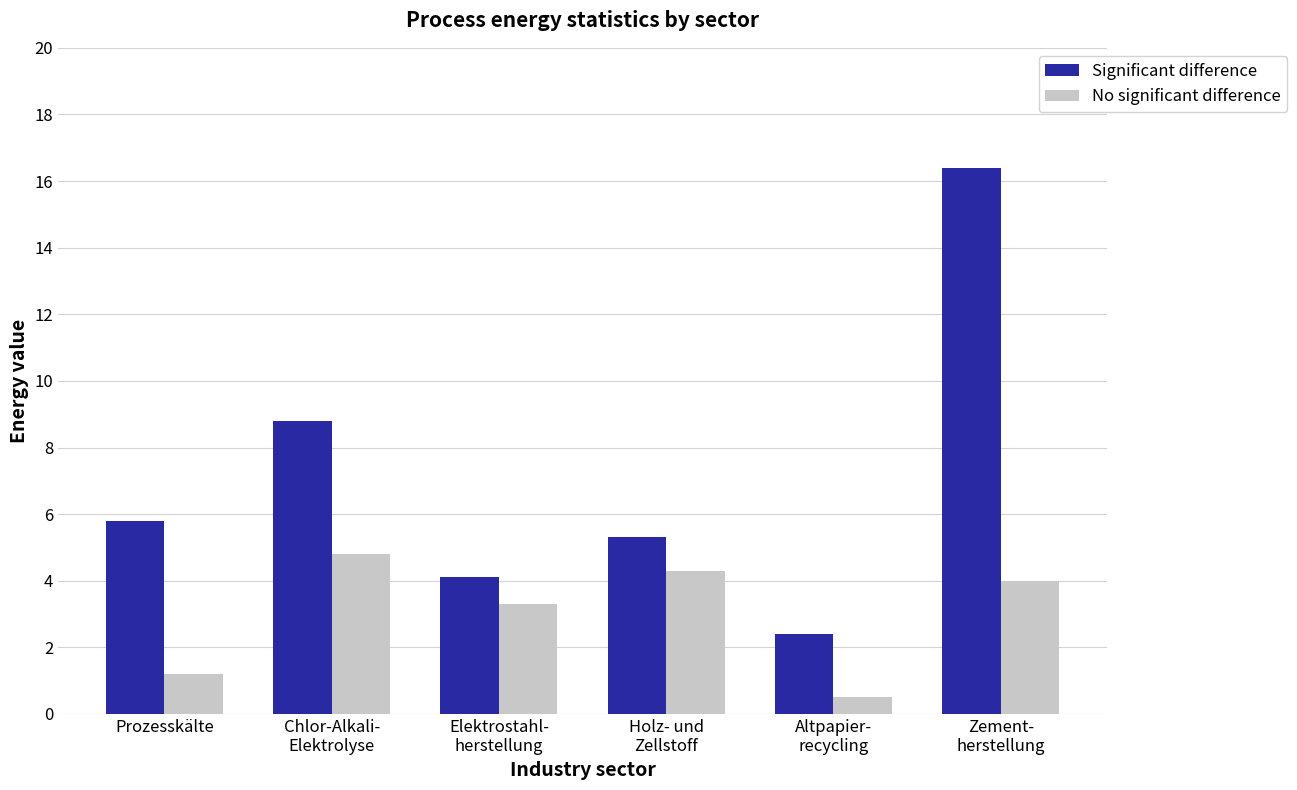

What is the total value across all series at Elektrostahl-
herstellung?

7.4